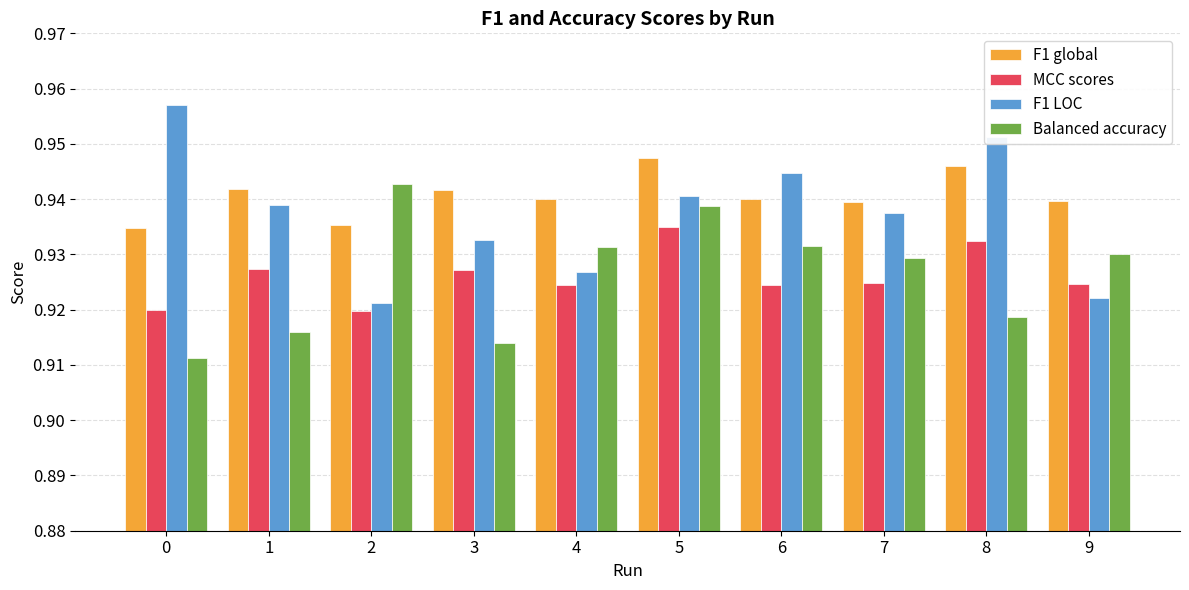

What is the total value across all series at 3?

3.7